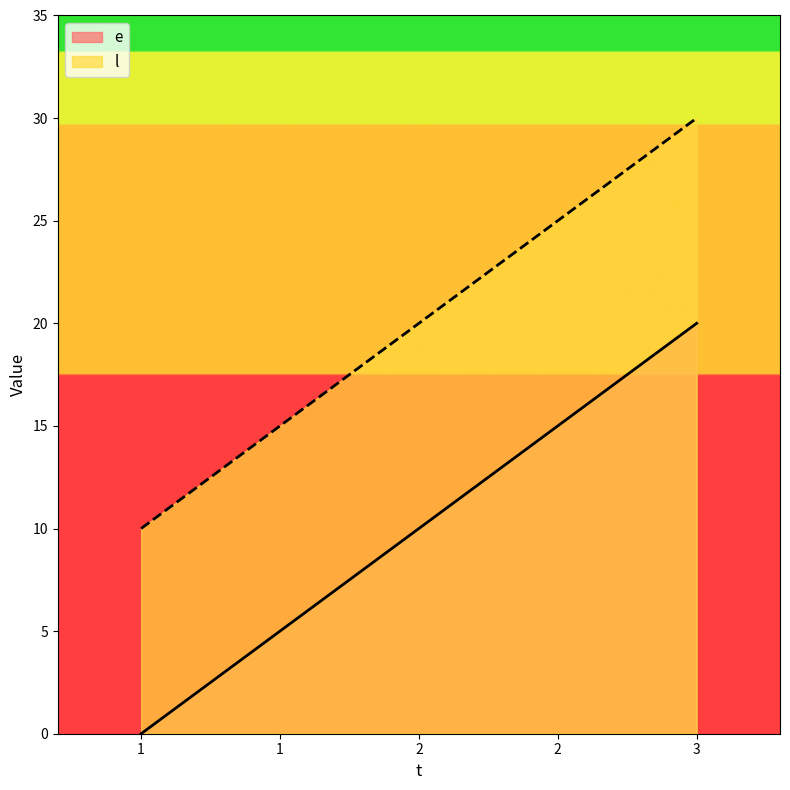

The value of l at 1 is 18. True or false?

False